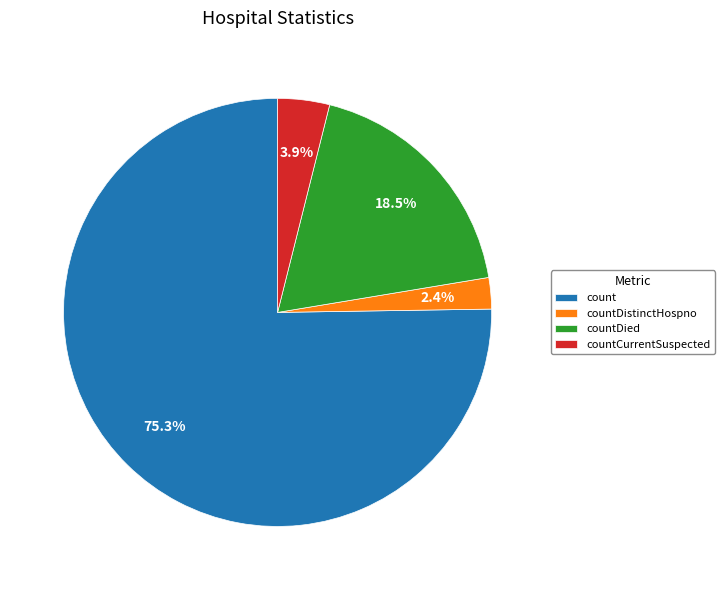

Does countCurrentSuspected account for over 50% of the chart?

No